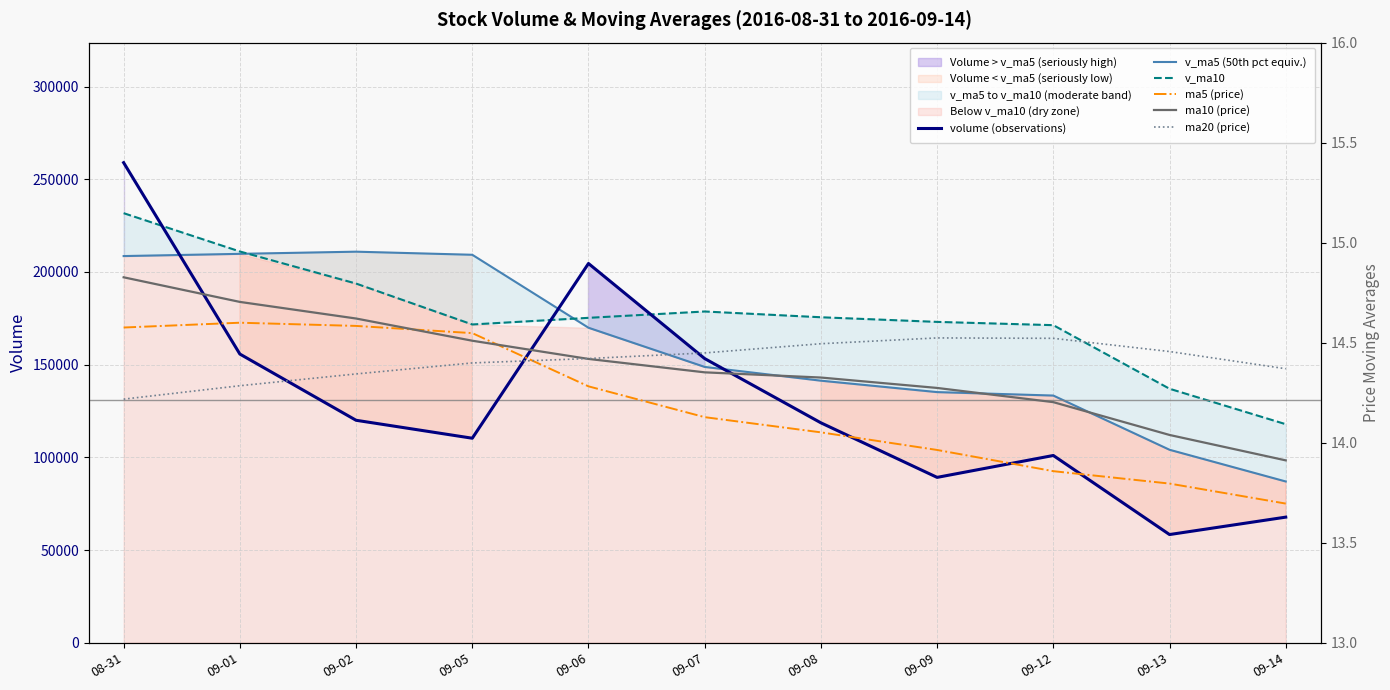

What is the maximum value shown in the chart?

258944.9